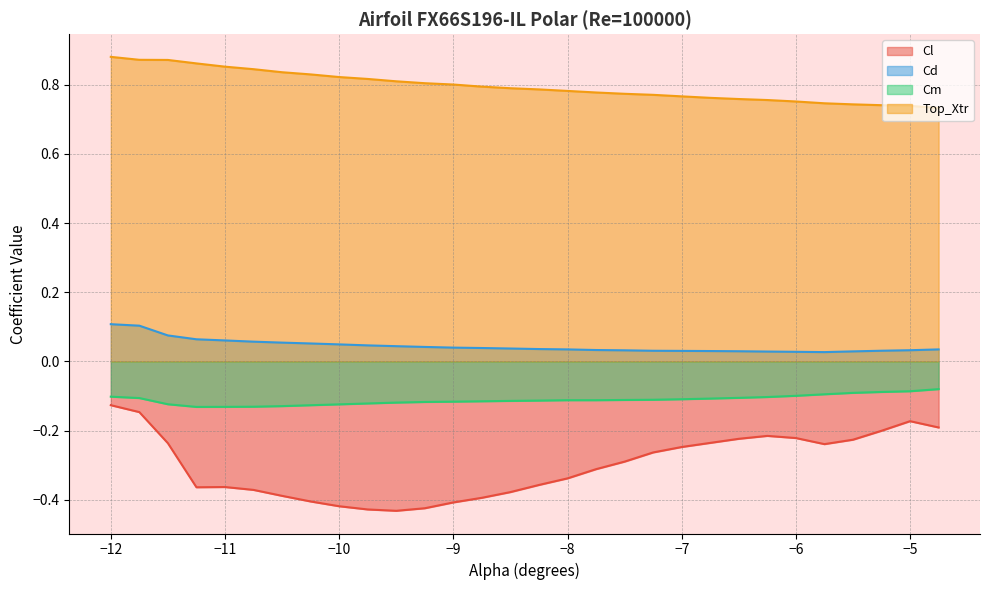

What is the label of the 11th point from the left?

-9.5